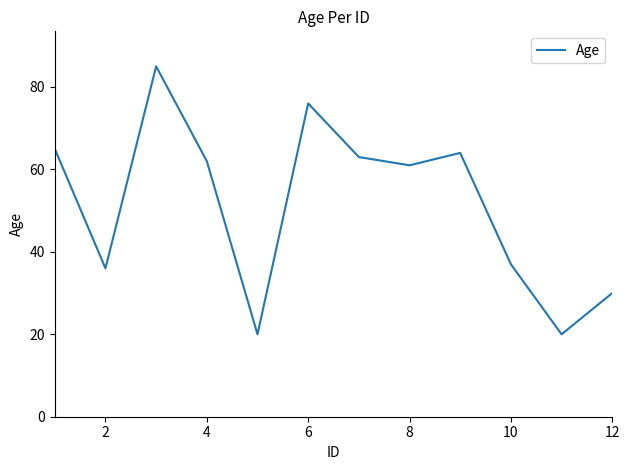

What is the greatest value displayed?

85